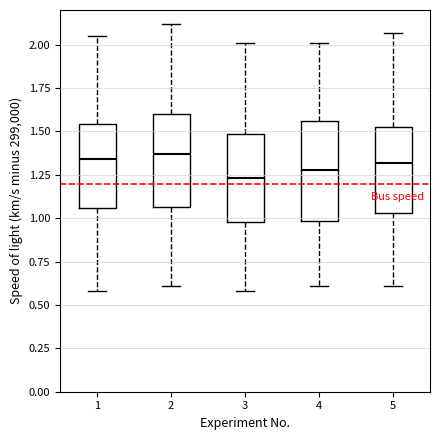

Reading left to right, transcribe this box plot: for each box, give where its median line is, the range the box spans, and where its two whiskers end, as read against the y-axis. The values are not printed on the chart, so give them approximately, as read against the axis.

1: median 1.35, box 1.05 to 1.55, whiskers 0.60 to 2.05
2: median 1.35, box 1.05 to 1.60, whiskers 0.60 to 2.10
3: median 1.25, box 1.00 to 1.50, whiskers 0.60 to 2.00
4: median 1.30, box 1.00 to 1.55, whiskers 0.60 to 2.00
5: median 1.30, box 1.05 to 1.55, whiskers 0.60 to 2.05